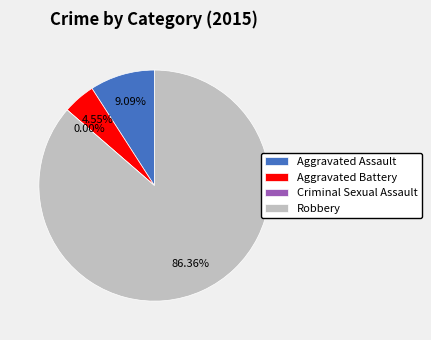

Which slice is the smallest?

Criminal Sexual Assault